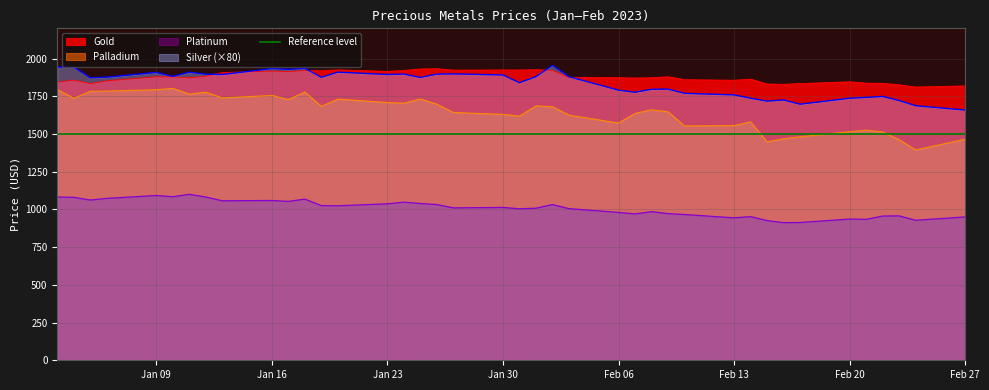

How many interior local valleys does the Platinum series have?

12